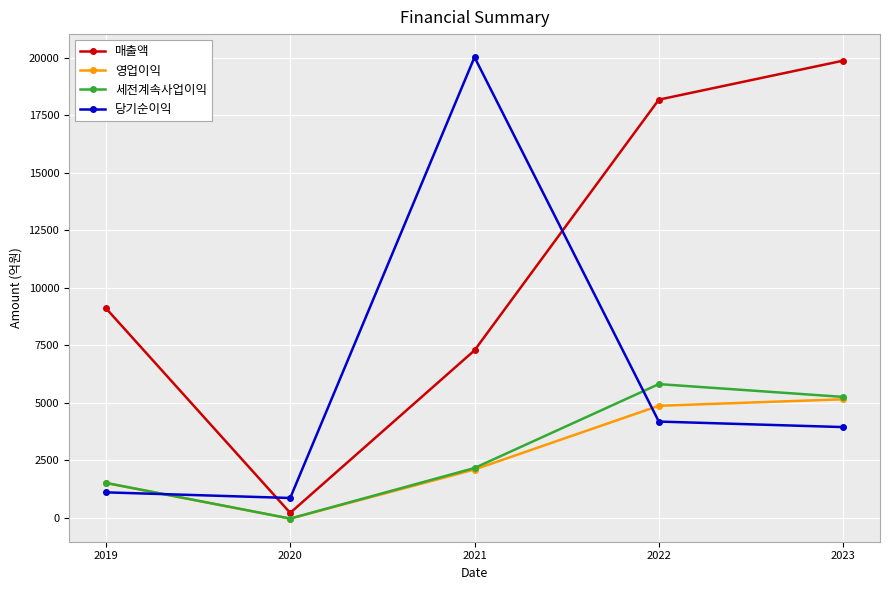

True or false: 매출액 and 세전계속사업이익 intersect in this chart.

False